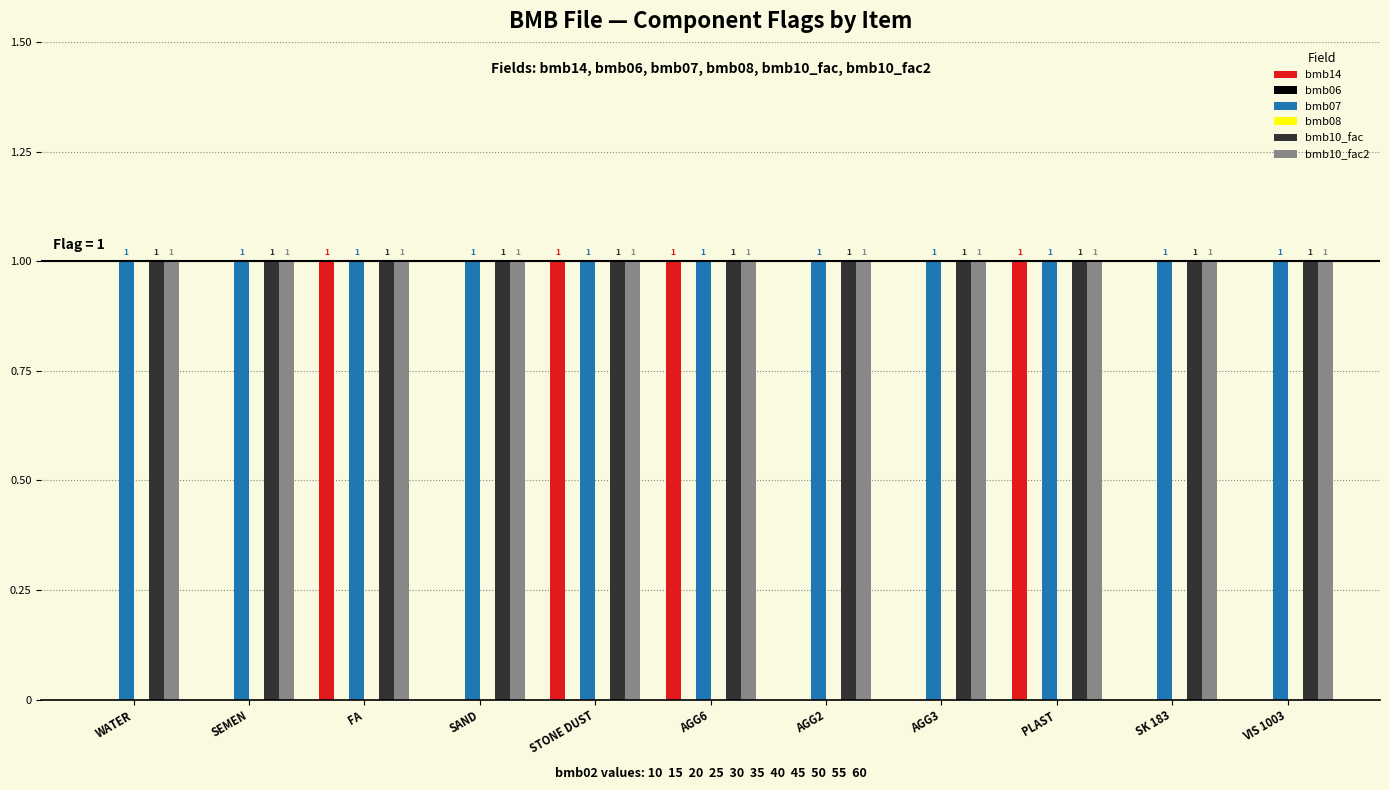

Reading left to right, extract all data points from this chart.

bmb14: WATER=0	SEMEN=0	FA=1	SAND=0	STONE DUST=1	AGG6=1	AGG2=0	AGG3=0	PLAST=1	SK 183=0	VIS 1003=0
bmb06: WATER=0	SEMEN=0	FA=0	SAND=0	STONE DUST=0	AGG6=0	AGG2=0	AGG3=0	PLAST=0	SK 183=0	VIS 1003=0
bmb07: WATER=1	SEMEN=1	FA=1	SAND=1	STONE DUST=1	AGG6=1	AGG2=1	AGG3=1	PLAST=1	SK 183=1	VIS 1003=1
bmb08: WATER=0	SEMEN=0	FA=0	SAND=0	STONE DUST=0	AGG6=0	AGG2=0	AGG3=0	PLAST=0	SK 183=0	VIS 1003=0
bmb10_fac: WATER=1	SEMEN=1	FA=1	SAND=1	STONE DUST=1	AGG6=1	AGG2=1	AGG3=1	PLAST=1	SK 183=1	VIS 1003=1
bmb10_fac2: WATER=1	SEMEN=1	FA=1	SAND=1	STONE DUST=1	AGG6=1	AGG2=1	AGG3=1	PLAST=1	SK 183=1	VIS 1003=1